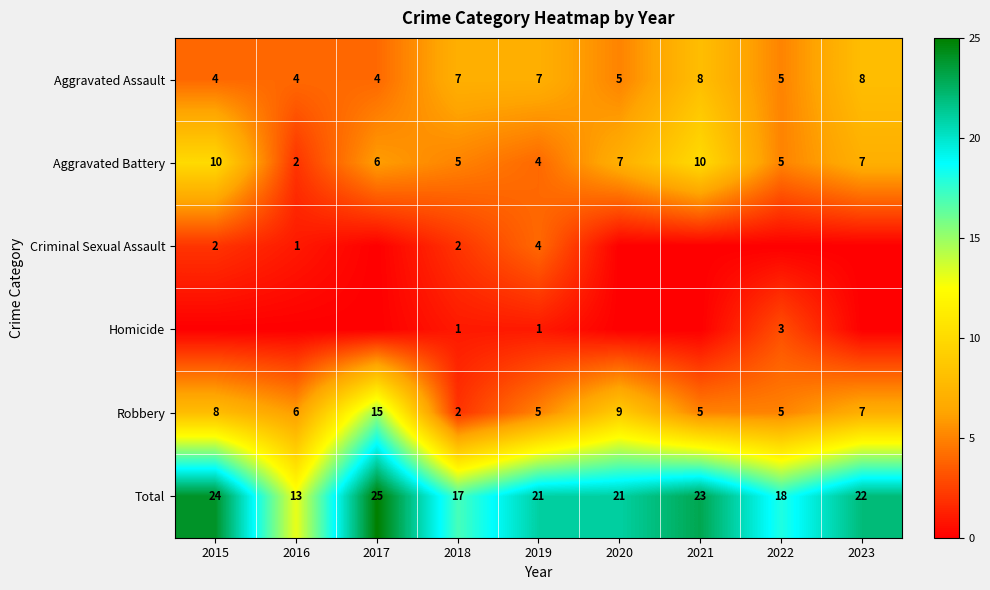

At which label is Robbery closest to 8?

2015